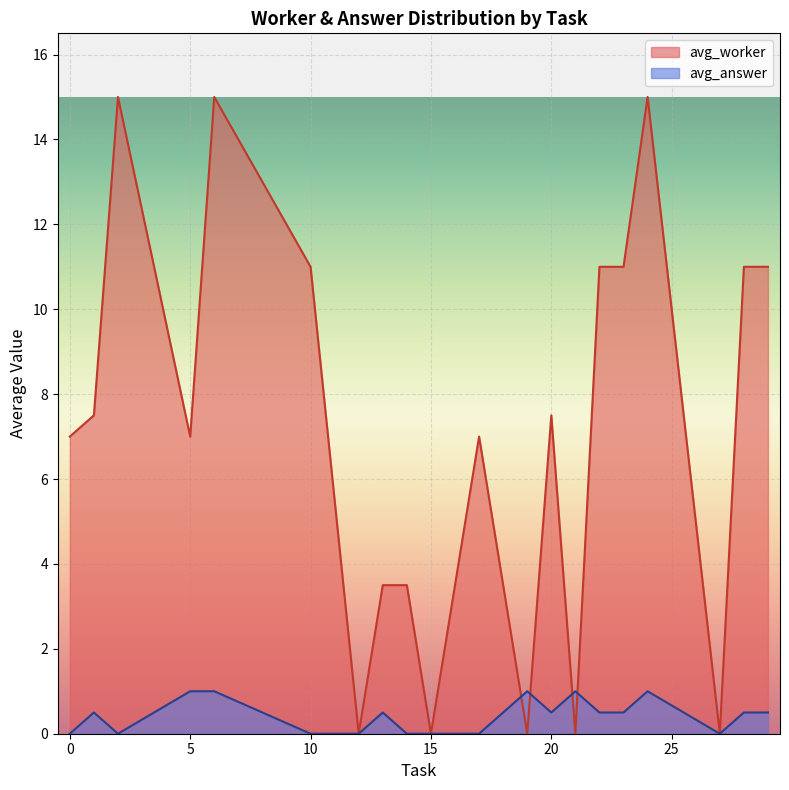

Which series has the largest total across all categories?

avg_worker